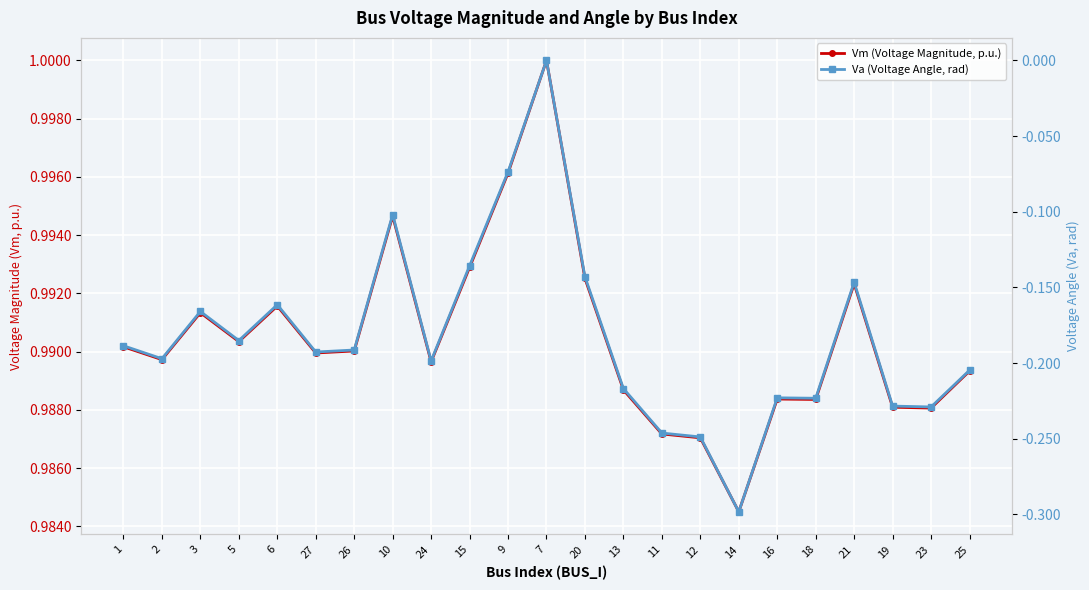

How many series are shown in this chart?

2